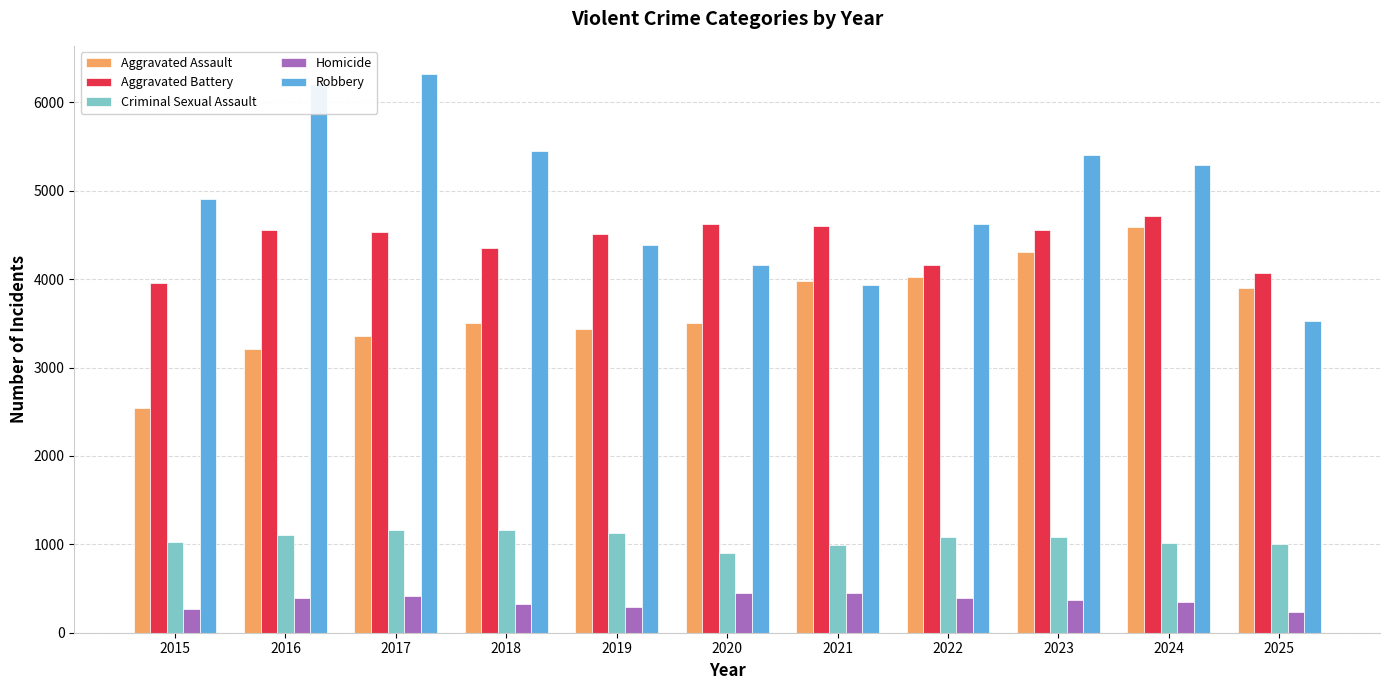

Is the value of Robbery at 2023 greater than the value of Aggravated Battery at 2020?

Yes